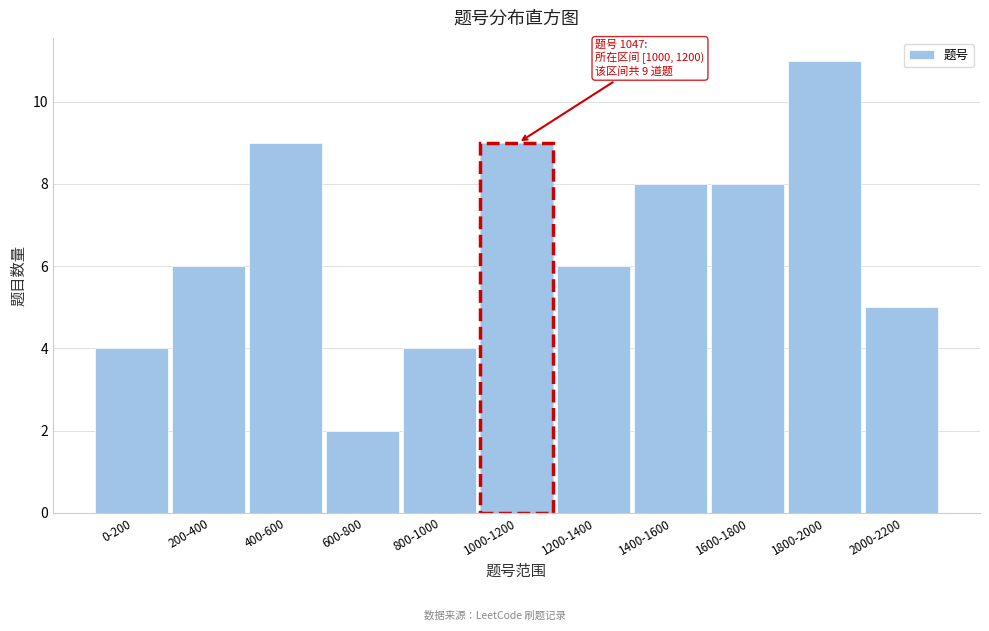

Reading left to right, transcribe all the data shown in this chart.

4	6	9	2	4	9	6	8	8	11	5